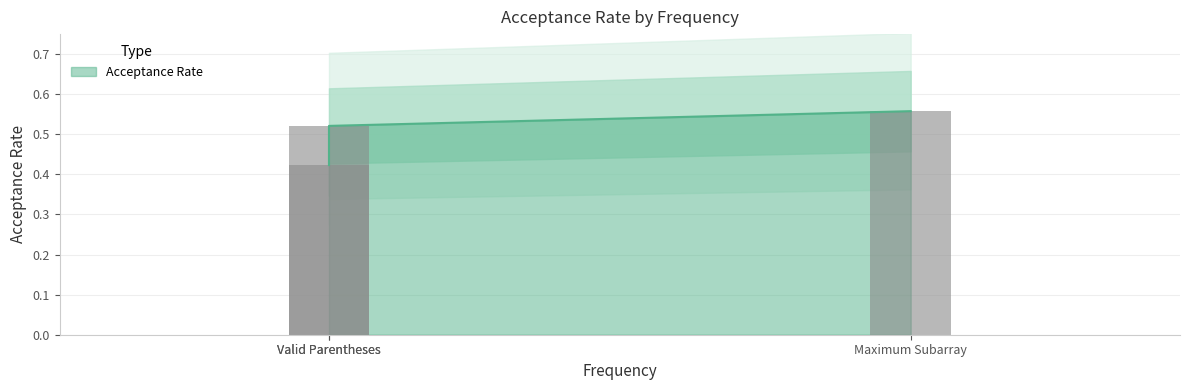

Are the bars grouped side by side (vs. stacked)?

No